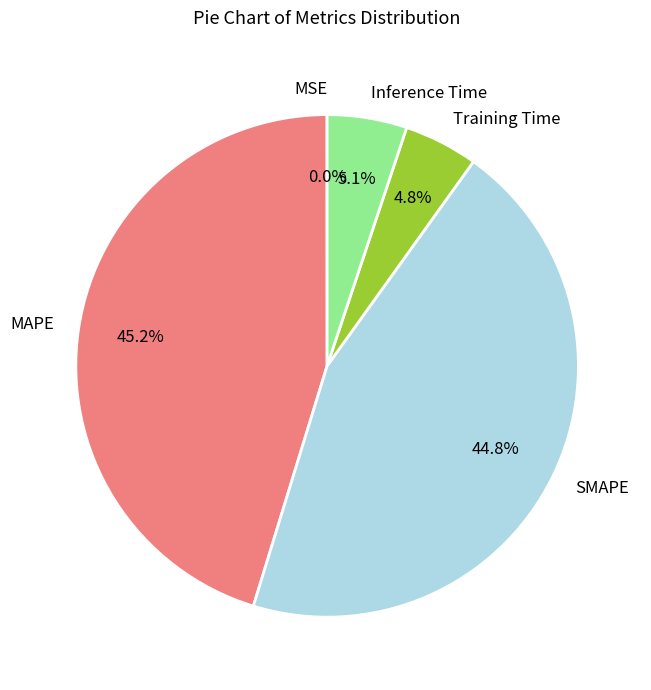

To the nearest percent, what is the difference between the largest and smallest slice percentages?

45%